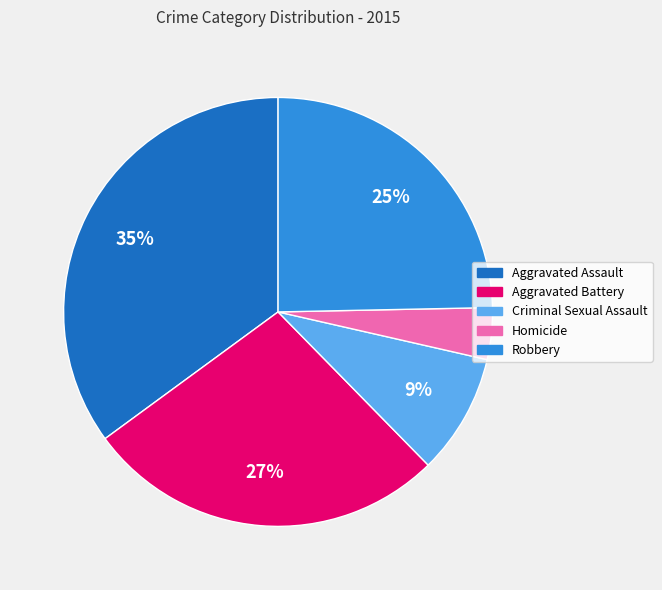

What percentage is the Homicide slice, to the nearest percent?

4%